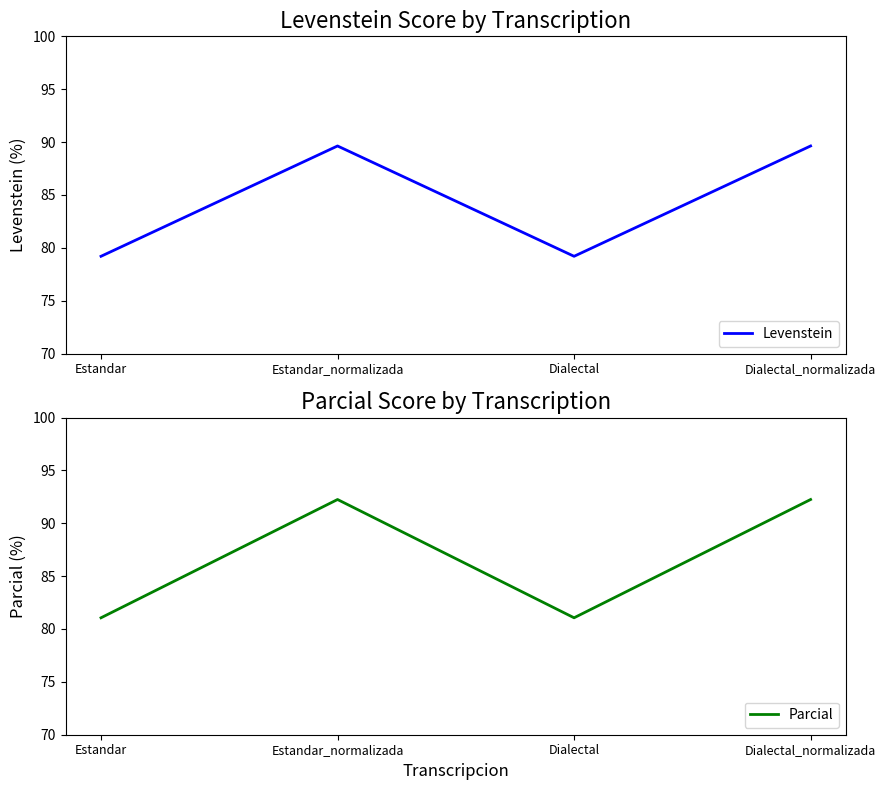

At how many categories does at least one series exceed 84?

2